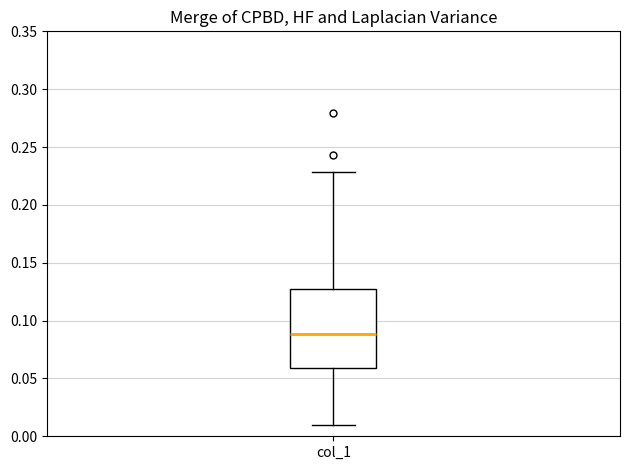

Read this box plot against the y-axis: the position of the median line, the range covered by the box, and the ends of both whiskers. The values are not printed on the chart, so give them approximately, as read against the axis.

median 0.090, box 0.060 to 0.125, whiskers 0.010 to 0.230